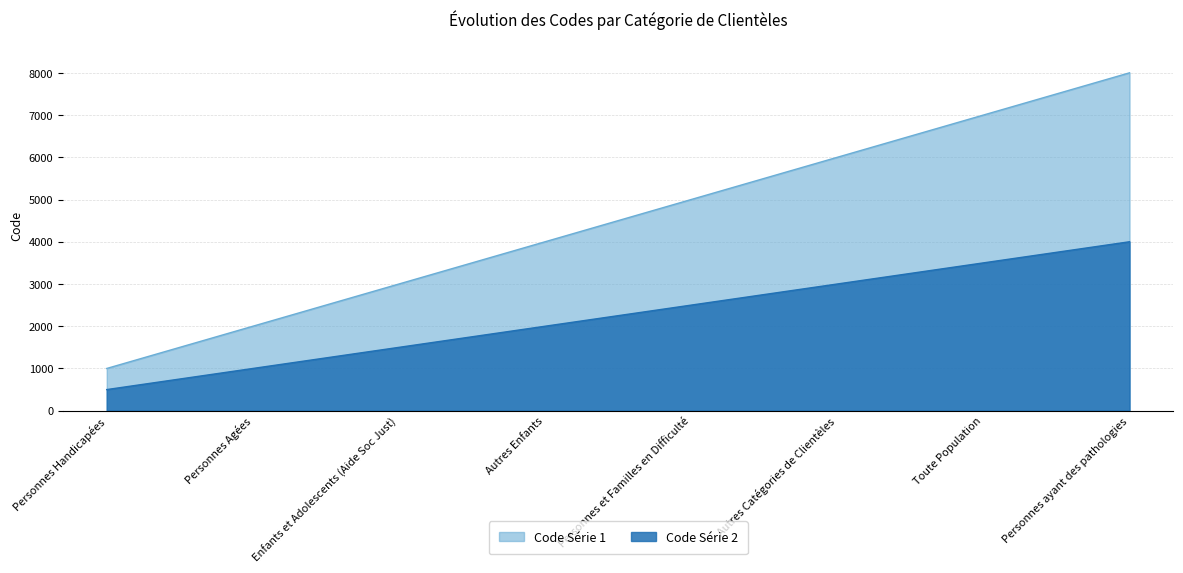

Which series has the widest spread of values?

Code Série 1